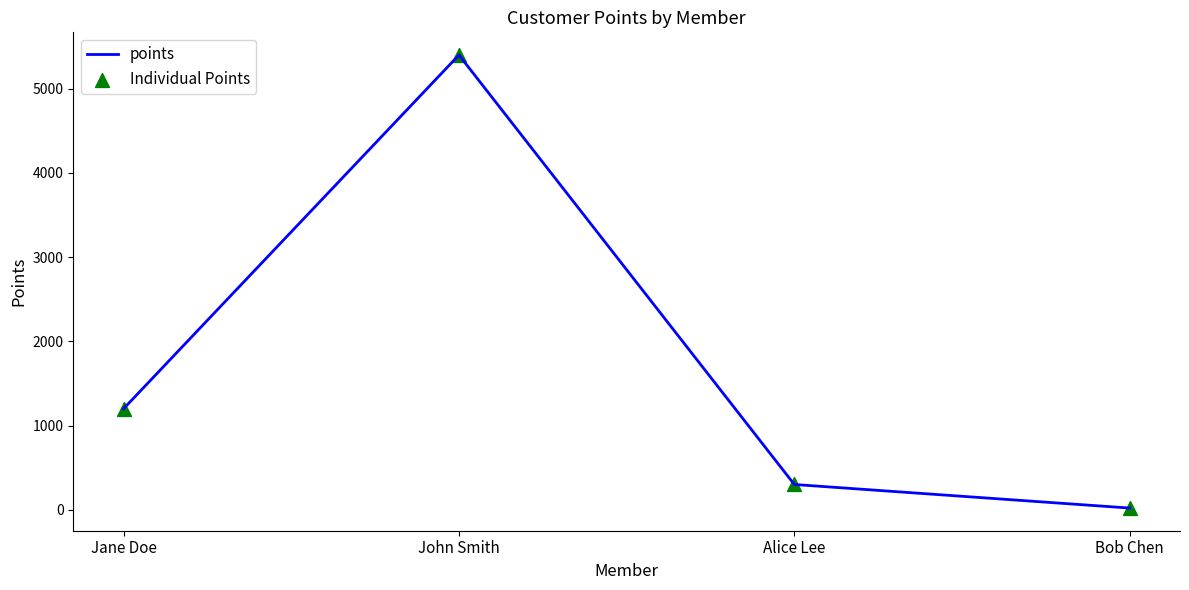

List the labels in order of value, smallest first.

Bob Chen, Alice Lee, Jane Doe, John Smith